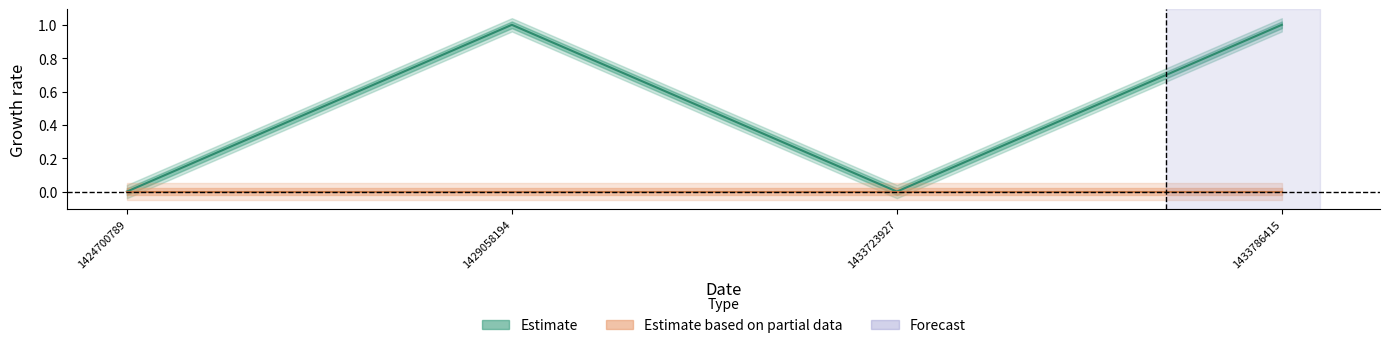

Does the chart have visible grid lines?

No